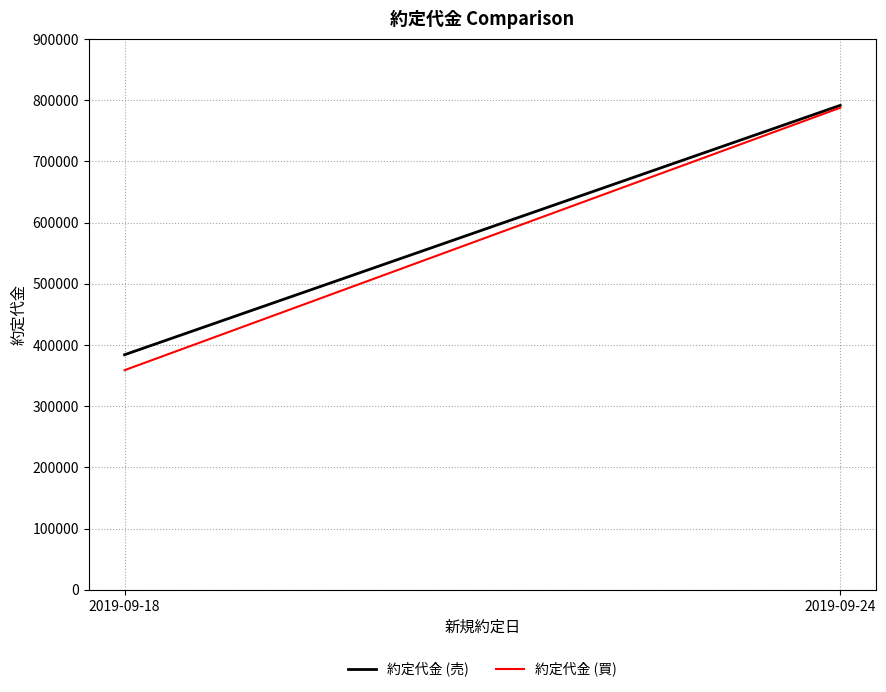

How many 約定代金 (買) values are between 358760 and 787500?

2